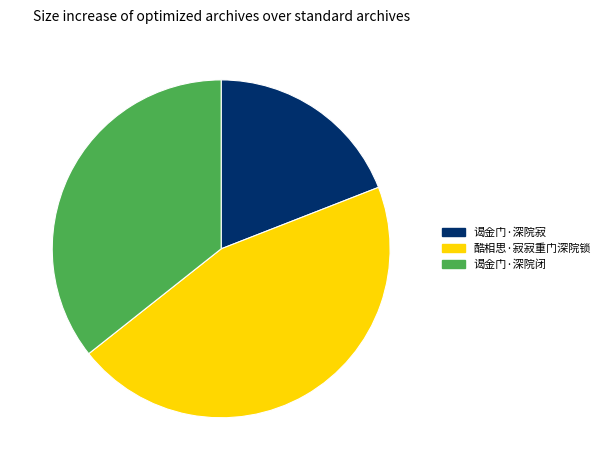

Rank the categories by value from lowest to highest.

谒金门·深院寂, 谒金门·深院闭, 酷相思·寂寂重门深院锁